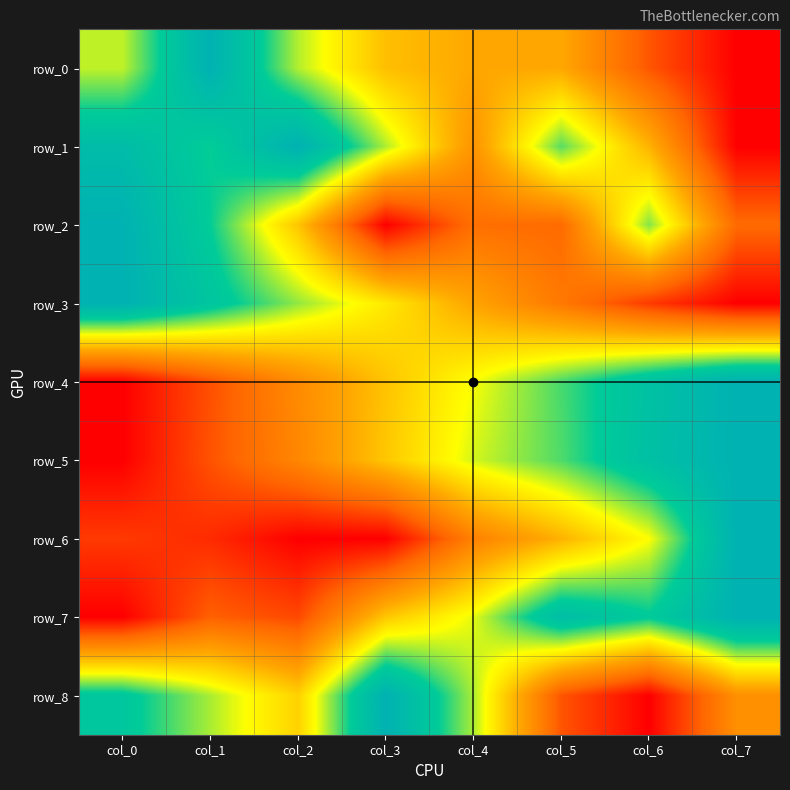

Read the row_4 value at col_2.

0.3